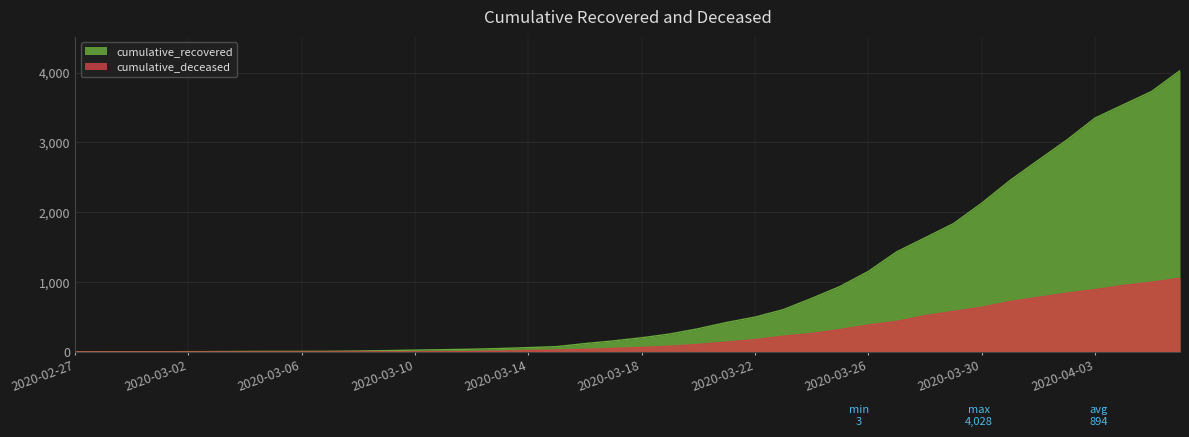

Rank the series by their maximum value, from highest to lowest.

cumulative_recovered, cumulative_deceased